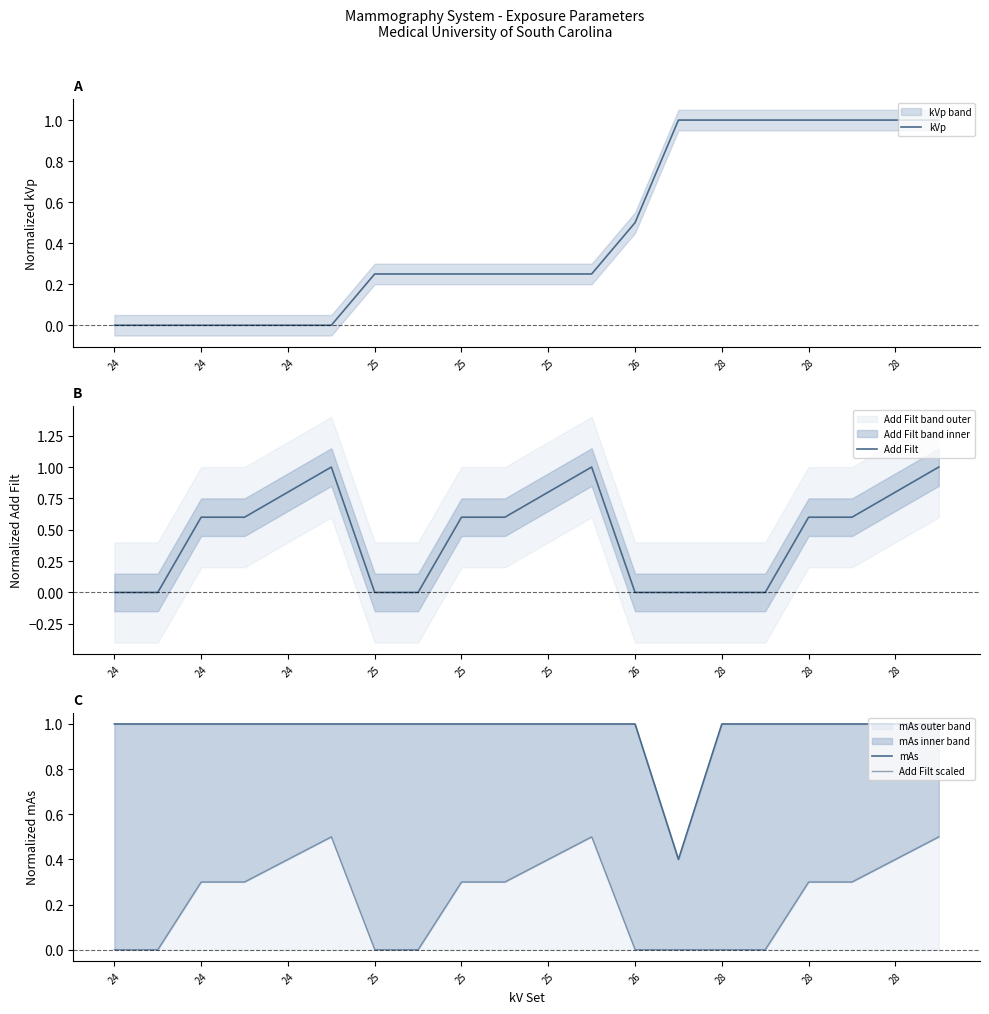

Which series has the largest total across all categories?

mAs